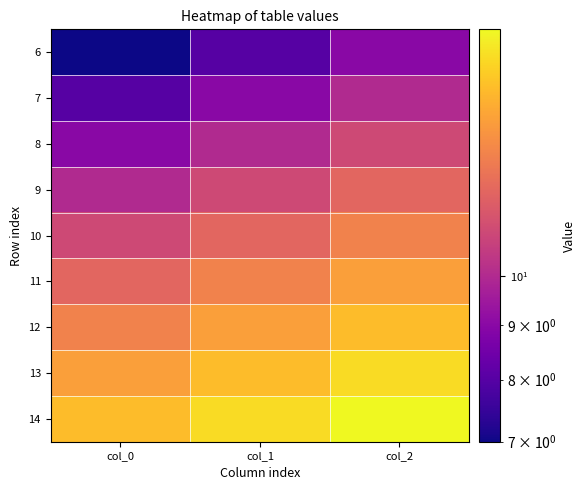

How many data points does each series have?

3